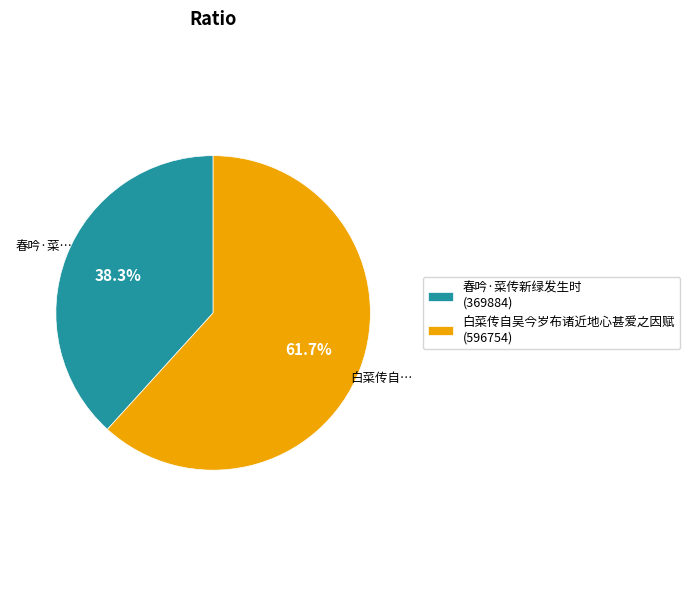

What is the ratio of the value at 白菜传自吴今岁布诸近地心甚爱之因赋 to the value at 春吟·菜传新绿发生时?

1.6